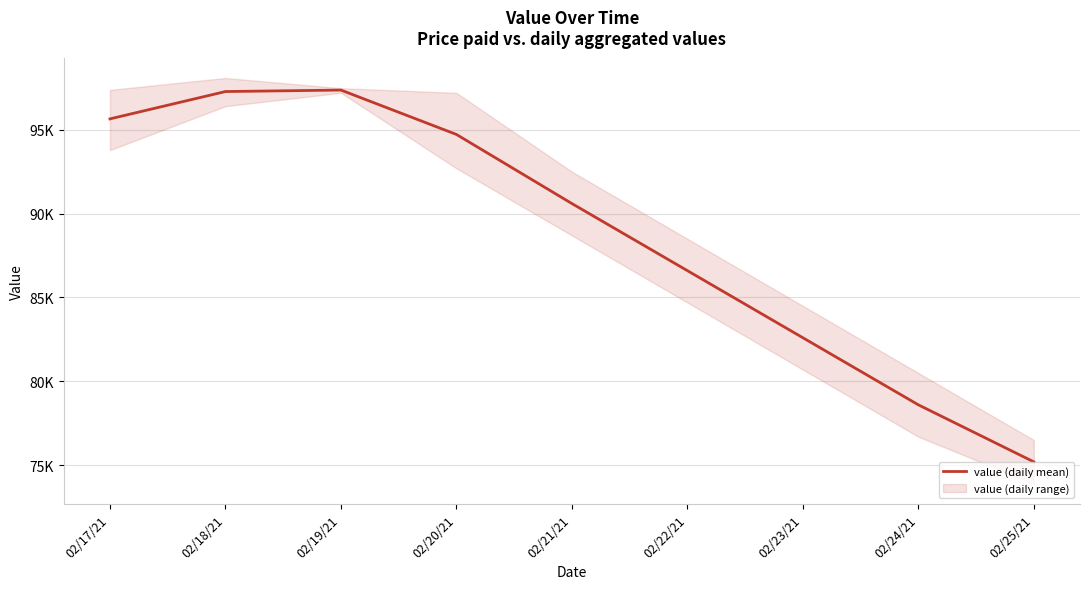

The chart shows a value of 163827.7 at 02/17/21. True or false?

False